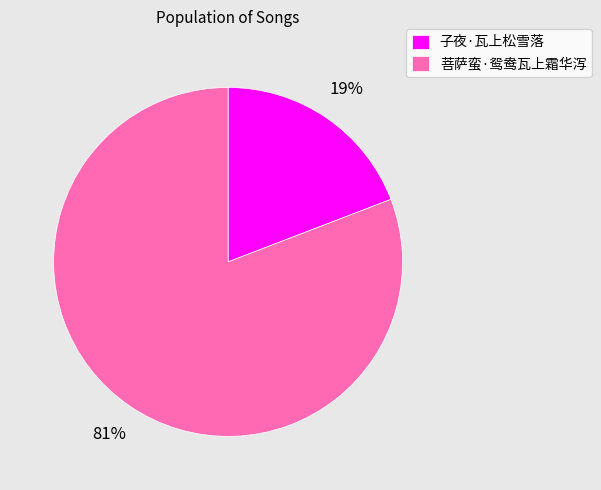

Rank the categories by value from lowest to highest.

子夜·瓦上松雪落, 菩萨蛮·鸳鸯瓦上霜华泻